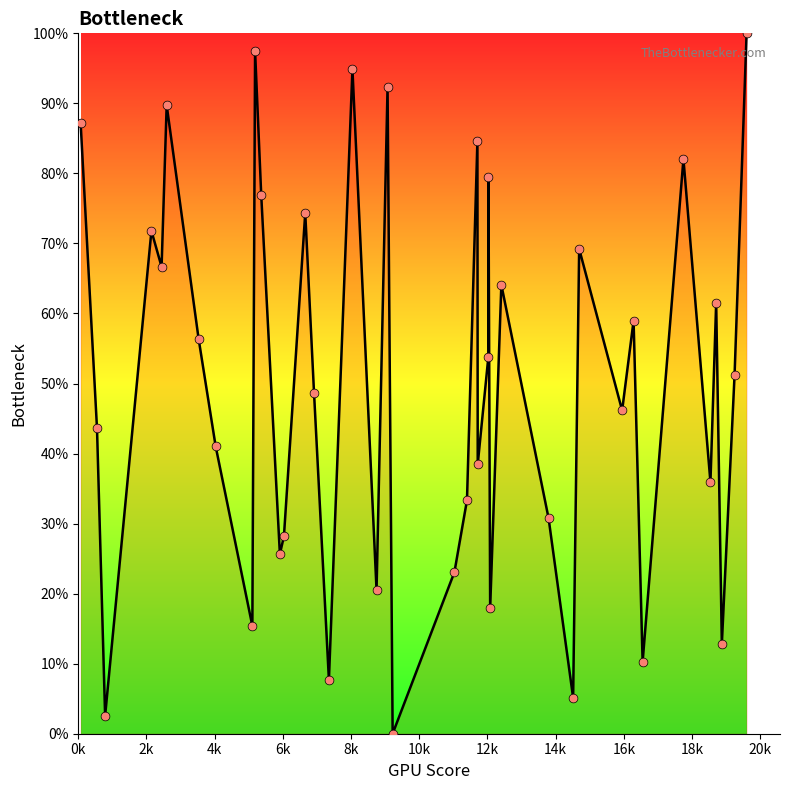

What is the greatest value displayed?

100.0